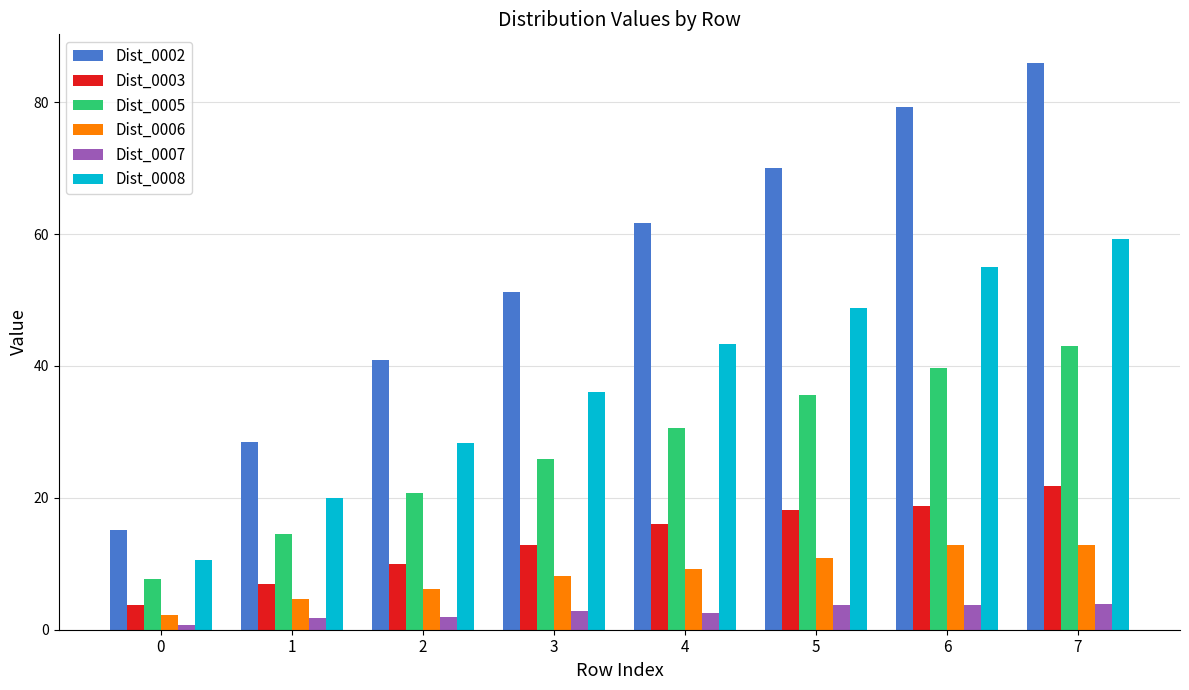

What is the greatest value displayed?

86.0